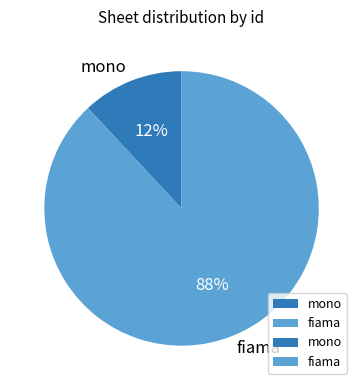

To the nearest percent, what portion does fiama represent?

88%